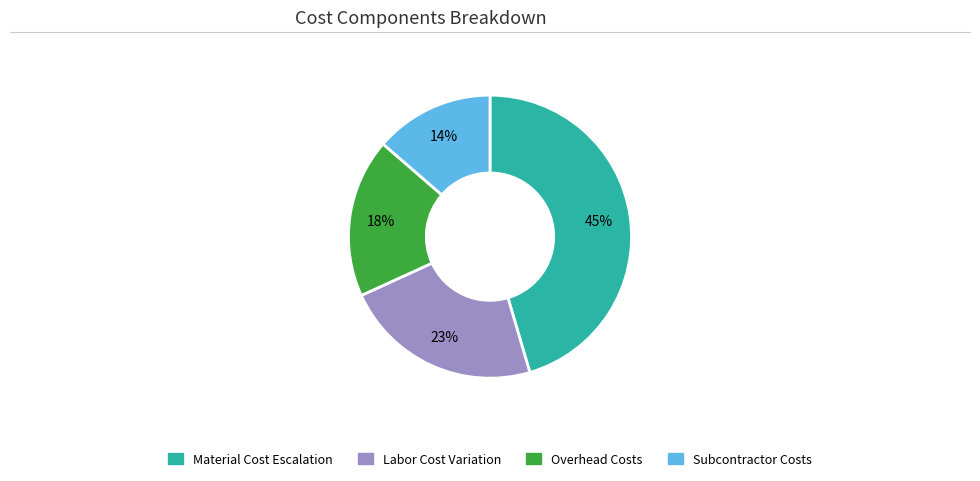

Approximately how many times larger is the value at Material Cost Escalation compared to Overhead Costs?

2.5